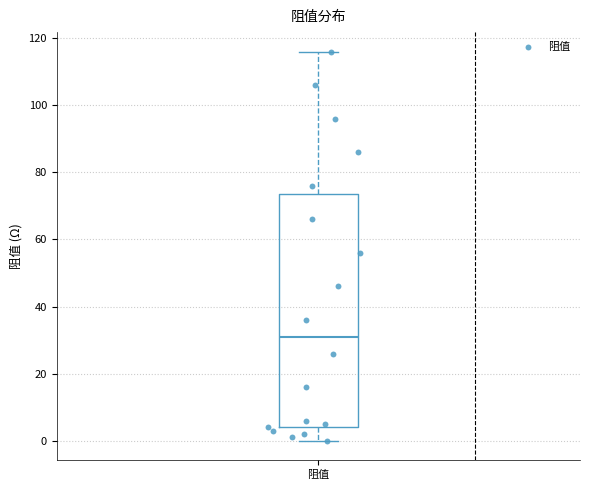

Read this box plot against the y-axis: the position of the median line, the range covered by the box, and the ends of both whiskers. The values are not printed on the chart, so give them approximately, as read against the axis.

median 32, box 4 to 74, whiskers 0 to 116